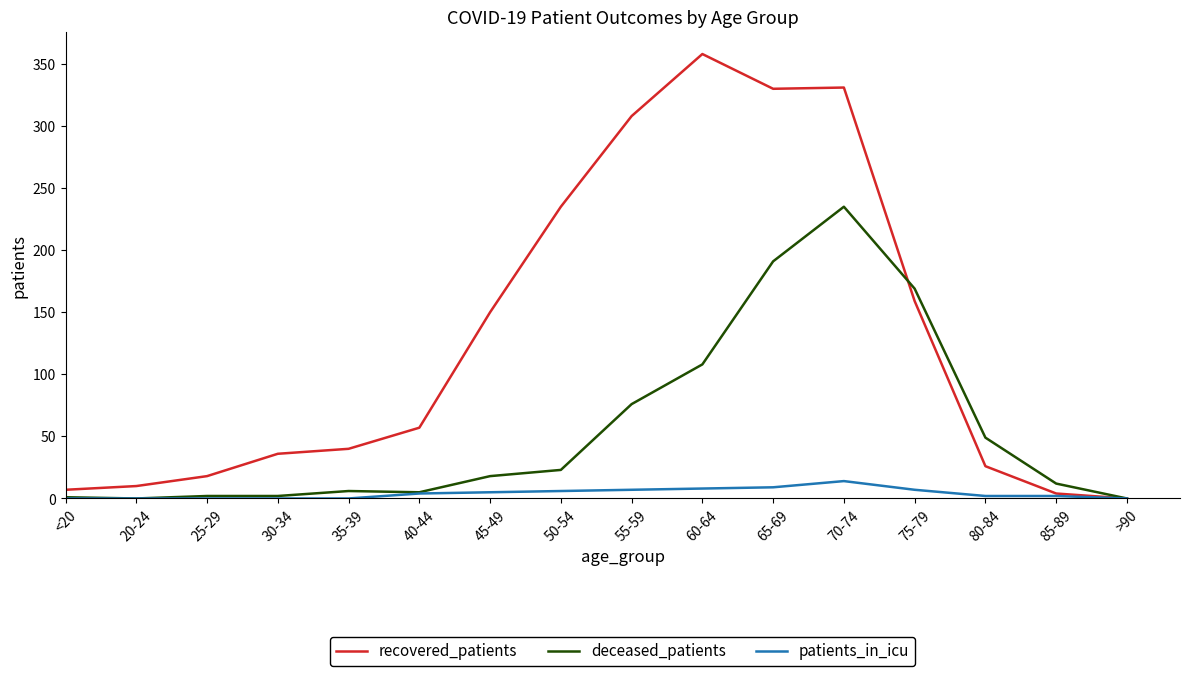

What position from the left is >90?

16